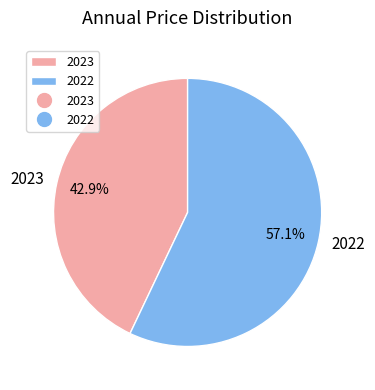

To the nearest percent, what is the average slice percentage?

50%